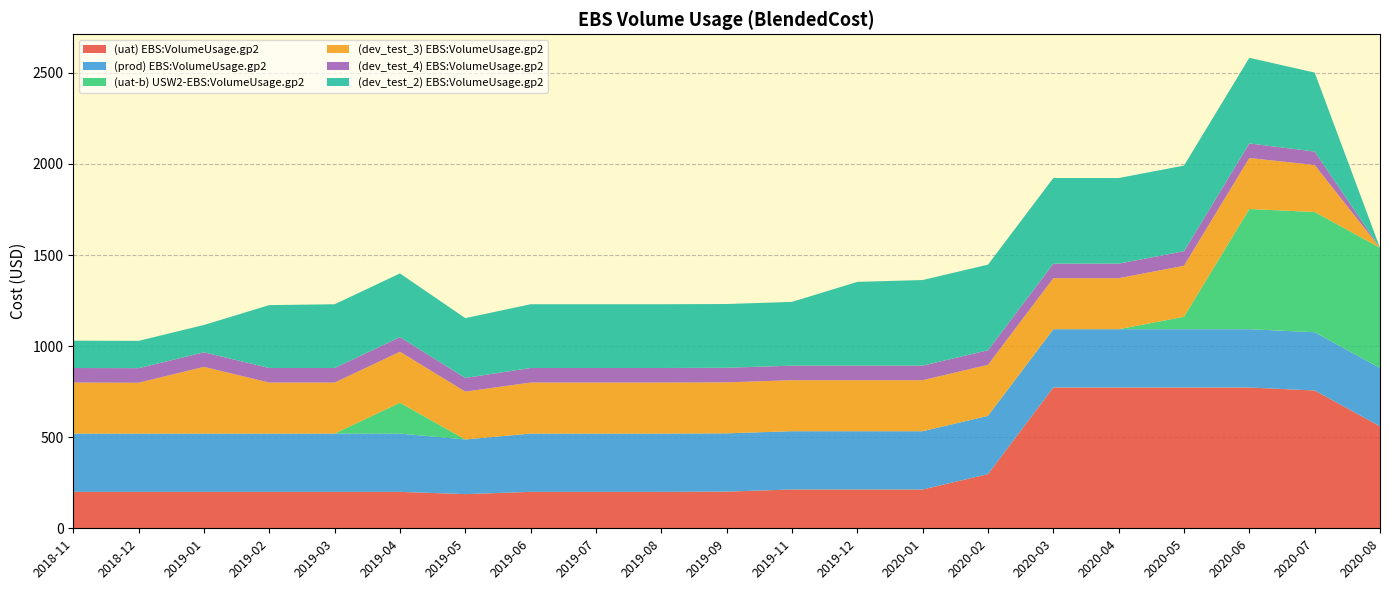

Reading left to right, list all the values displayed in this chart.

(uat) EBS:VolumeUsage.gp2: 2018-11=200.0	2018-12=200.0	2019-01=200.0	2019-02=200.0	2019-03=200.0	2019-04=200.0	2019-05=187.6	2019-06=200.0	2019-07=200.0	2019-08=200.0	2019-09=201.3	2019-11=213.0	2019-12=213.0	2020-01=213.0	2020-02=297.5	2020-03=773.0	2020-04=773.0	2020-05=773.0	2020-06=773.0	2020-07=756.4	2020-08=560.0
(prod) EBS:VolumeUsage.gp2: 2018-11=320.0	2018-12=320.0	2019-01=320.0	2019-02=320.0	2019-03=320.0	2019-04=320.0	2019-05=300.2	2019-06=320.0	2019-07=320.0	2019-08=320.0	2019-09=320.0	2019-11=320.0	2019-12=320.0	2020-01=320.0	2020-02=320.0	2020-03=320.0	2020-04=320.0	2020-05=320.0	2020-06=320.0	2020-07=320.0	2020-08=320.0
(uat-b) USW2-EBS:VolumeUsage.gp2: 2018-11=0.0	2018-12=0.0	2019-01=0.0	2019-02=0.0	2019-03=0.0	2019-04=169.3	2019-05=0.0	2019-06=0.0	2019-07=0.0	2019-08=0.0	2019-09=0.0	2019-11=0.0	2019-12=0.0	2020-01=0.0	2020-02=0.0	2020-03=0.0	2020-04=0.0	2020-05=68.3	2020-06=660.0	2020-07=660.0	2020-08=660.0
(dev_test_3) EBS:VolumeUsage.gp2: 2018-11=280.0	2018-12=279.1	2019-01=366.2	2019-02=280.0	2019-03=280.0	2019-04=280.0	2019-05=262.7	2019-06=280.0	2019-07=280.0	2019-08=280.0	2019-09=280.0	2019-11=280.0	2019-12=280.0	2020-01=280.0	2020-02=280.0	2020-03=280.0	2020-04=280.0	2020-05=280.0	2020-06=280.0	2020-07=258.2	2020-08=0.0
(dev_test_4) EBS:VolumeUsage.gp2: 2018-11=80.0	2018-12=80.0	2019-01=80.0	2019-02=80.0	2019-03=80.0	2019-04=80.0	2019-05=75.1	2019-06=80.0	2019-07=80.0	2019-08=80.0	2019-09=80.0	2019-11=80.0	2019-12=80.0	2020-01=80.0	2020-02=80.0	2020-03=80.0	2020-04=80.0	2020-05=80.0	2020-06=80.0	2020-07=73.8	2020-08=0.0
(dev_test_2) EBS:VolumeUsage.gp2: 2018-11=150.0	2018-12=150.0	2019-01=150.1	2019-02=345.2	2019-03=350.0	2019-04=350.0	2019-05=328.3	2019-06=350.0	2019-07=350.0	2019-08=350.0	2019-09=350.0	2019-11=350.0	2019-12=459.8	2020-01=470.0	2020-02=470.0	2020-03=470.0	2020-04=470.0	2020-05=470.0	2020-06=470.0	2020-07=433.5	2020-08=0.0